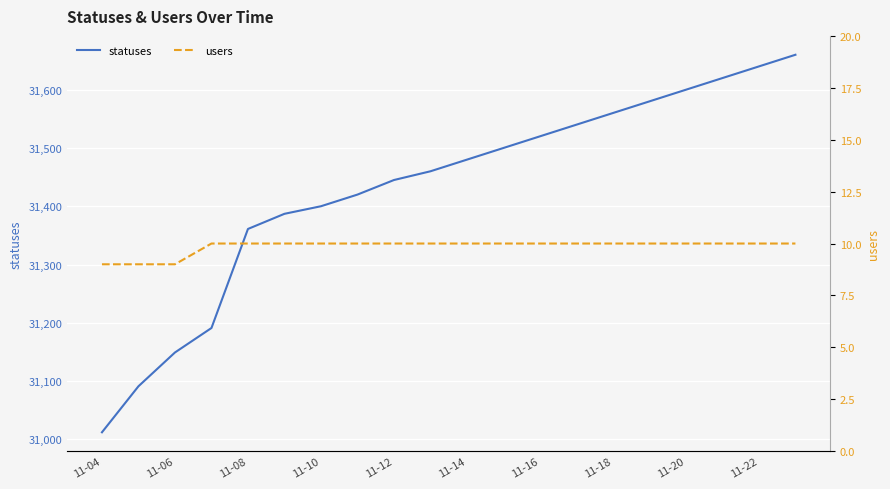

At how many categories does at least one series exceed 21805?

20